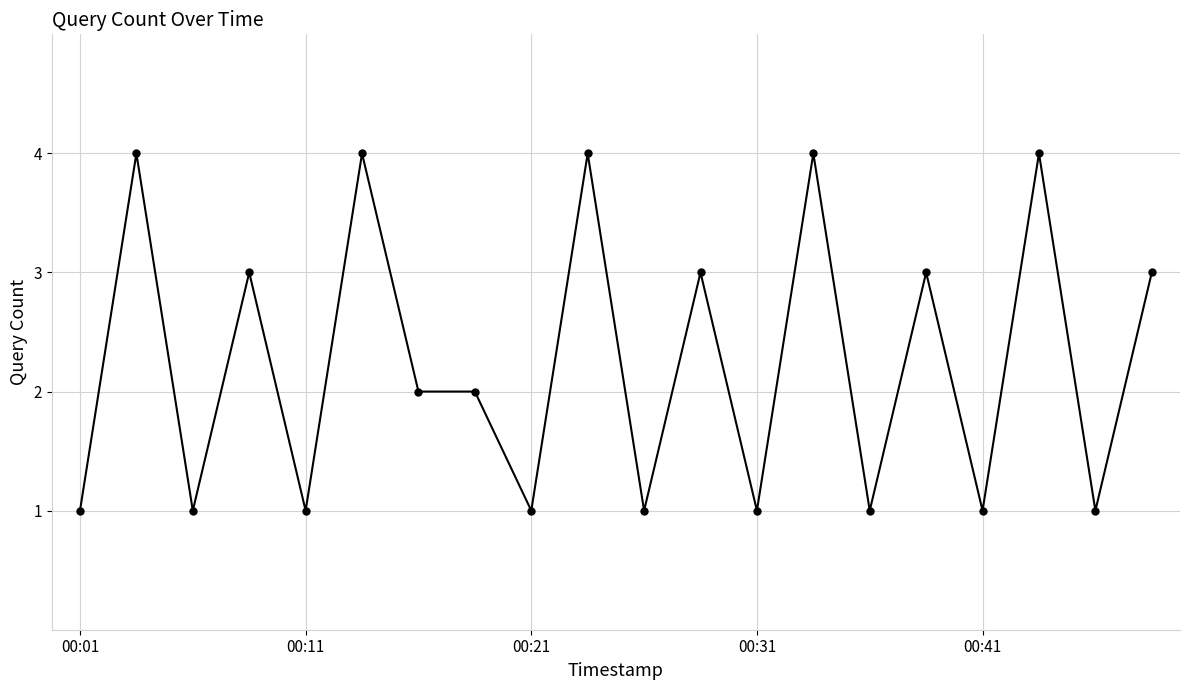

Reading left to right, what are all the values shown in this chart?

1	4	1	3	1	4	2	2	1	4	1	3	1	4	1	3	1	4	1	3